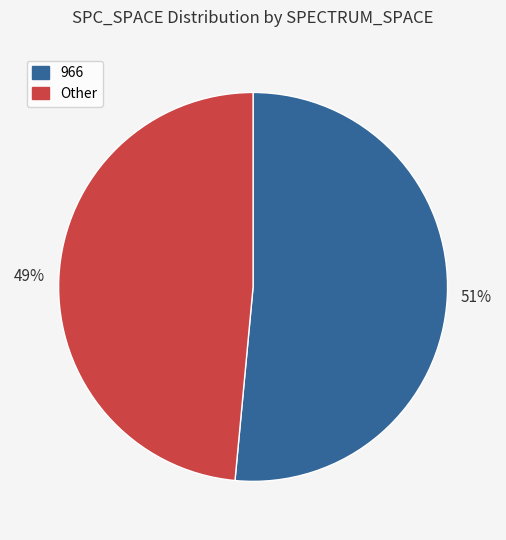

Does any single category account for the majority?

Yes